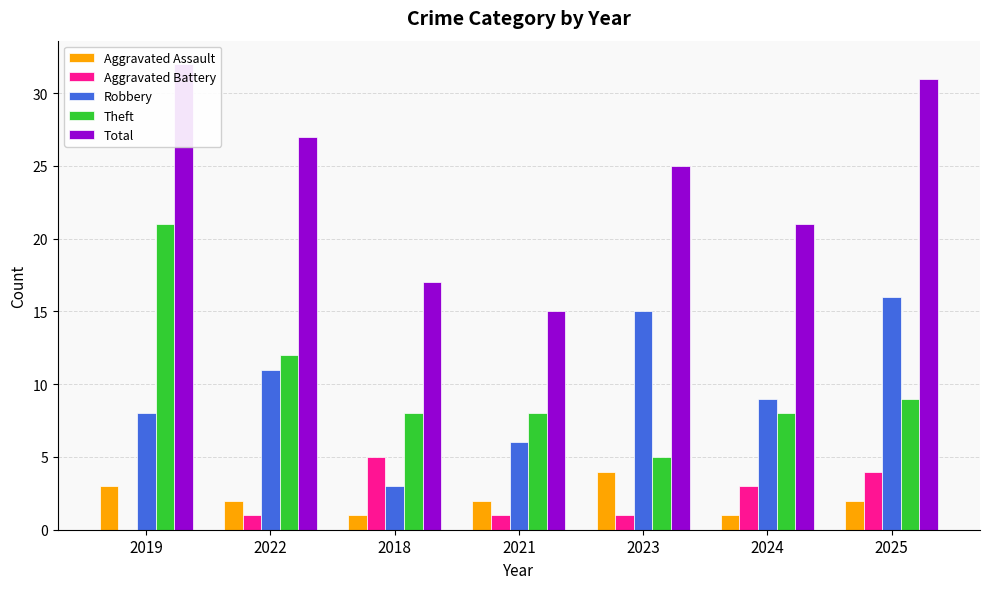

How many data points in Aggravated Assault are less than 2?

2